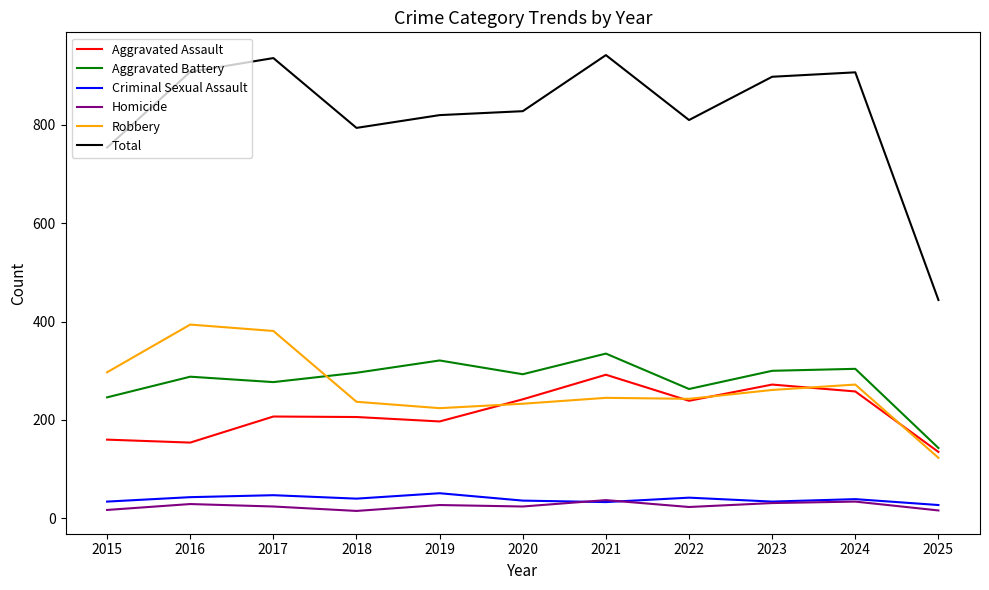

Is the value of Criminal Sexual Assault at 2021 greater than the value of Aggravated Battery at 2025?

No